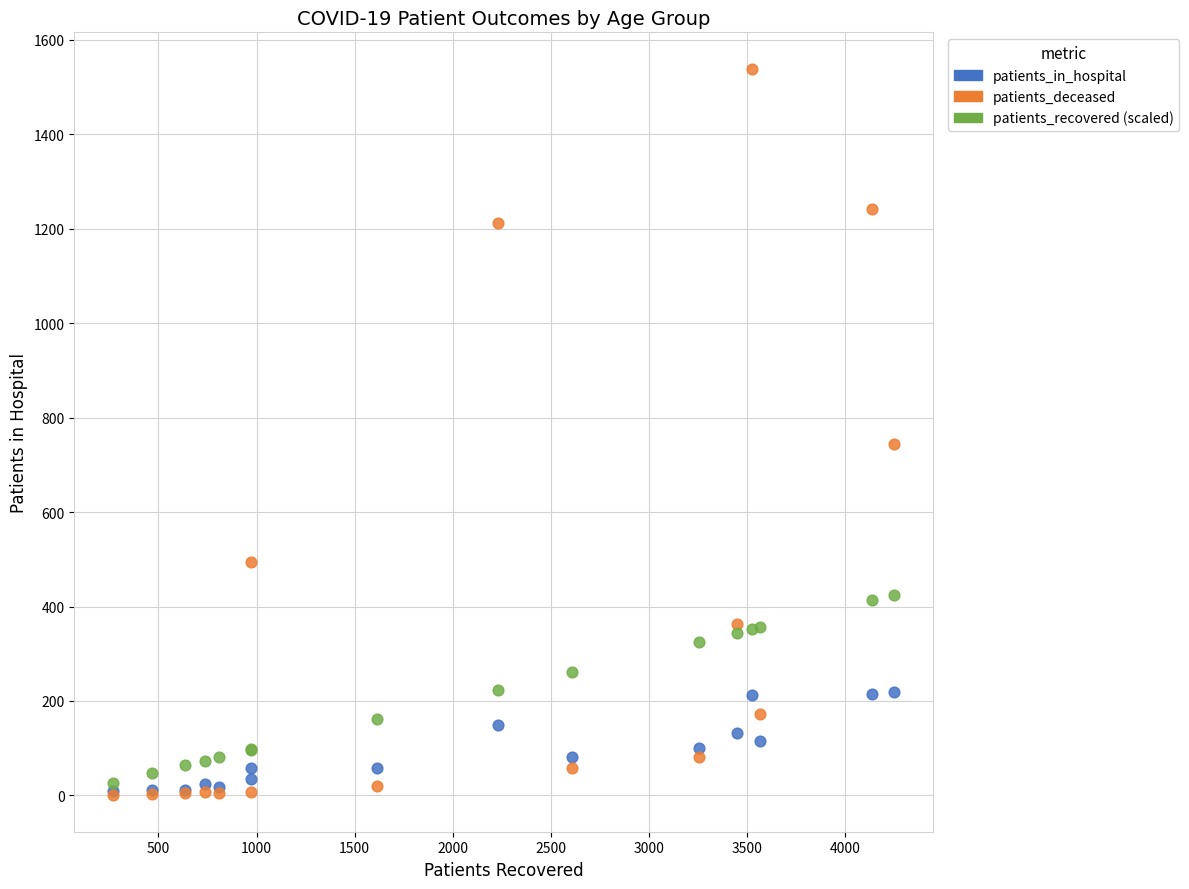

In the patients_deceased series, what Y value is closest to 769?

744.0